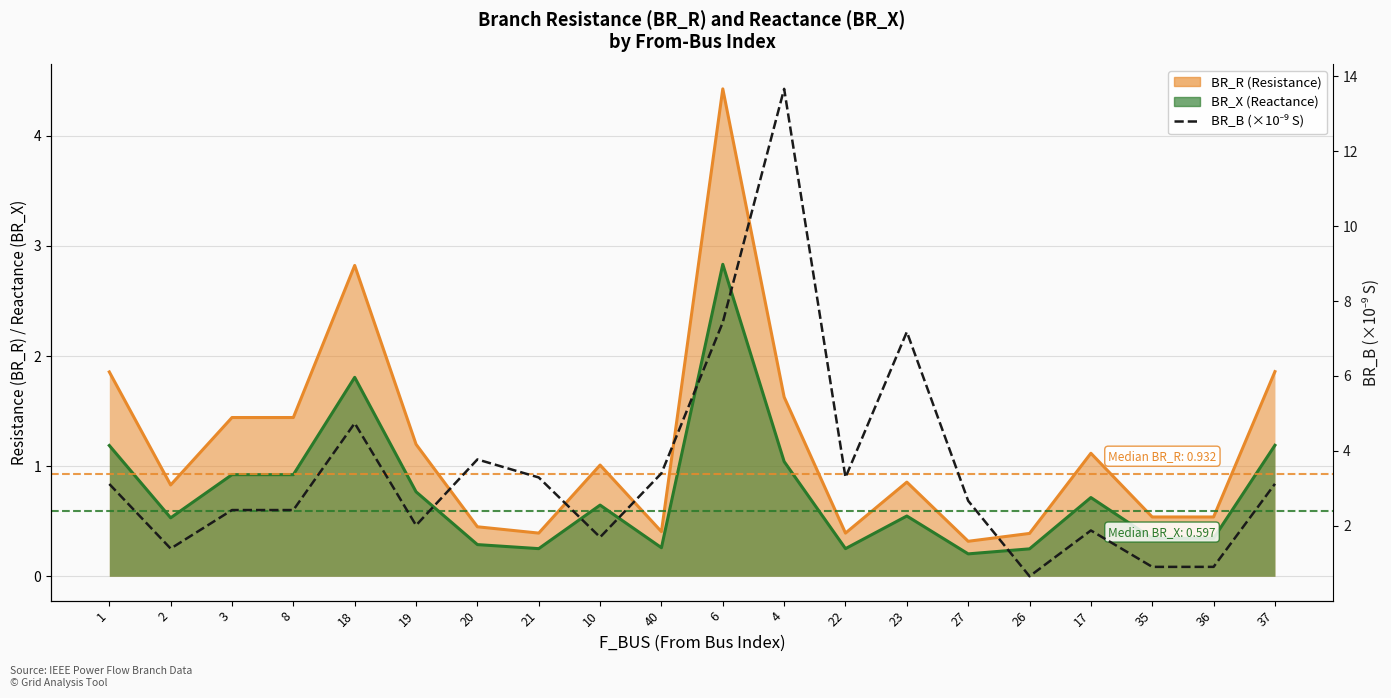

Where is the first local minimum?

2